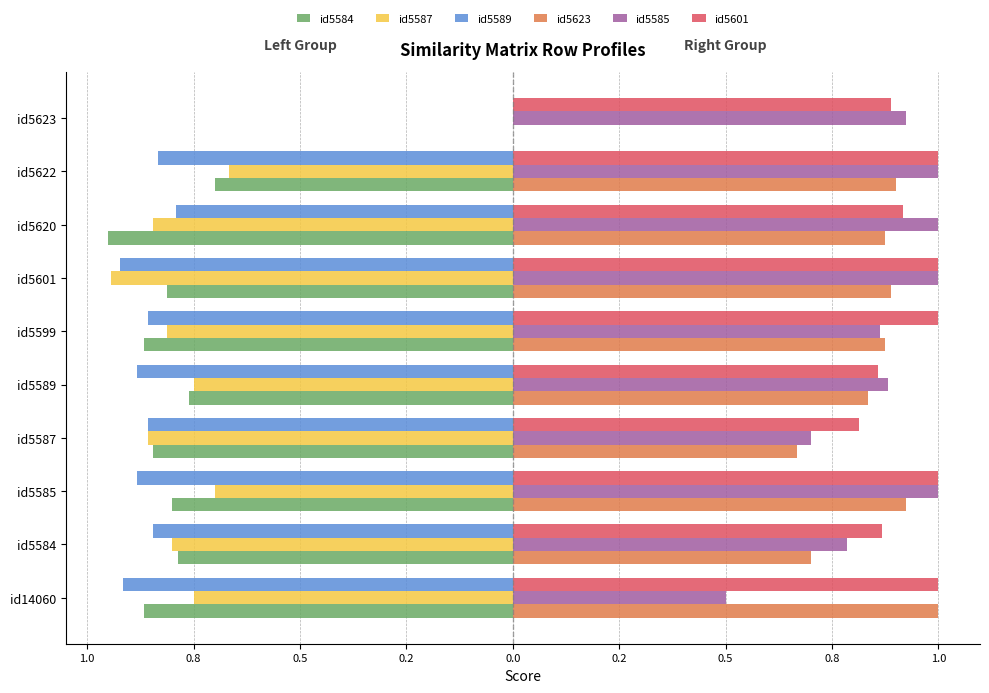

What are all the series names shown in the legend?

id5584, id5587, id5589, id5623, id5585, id5601